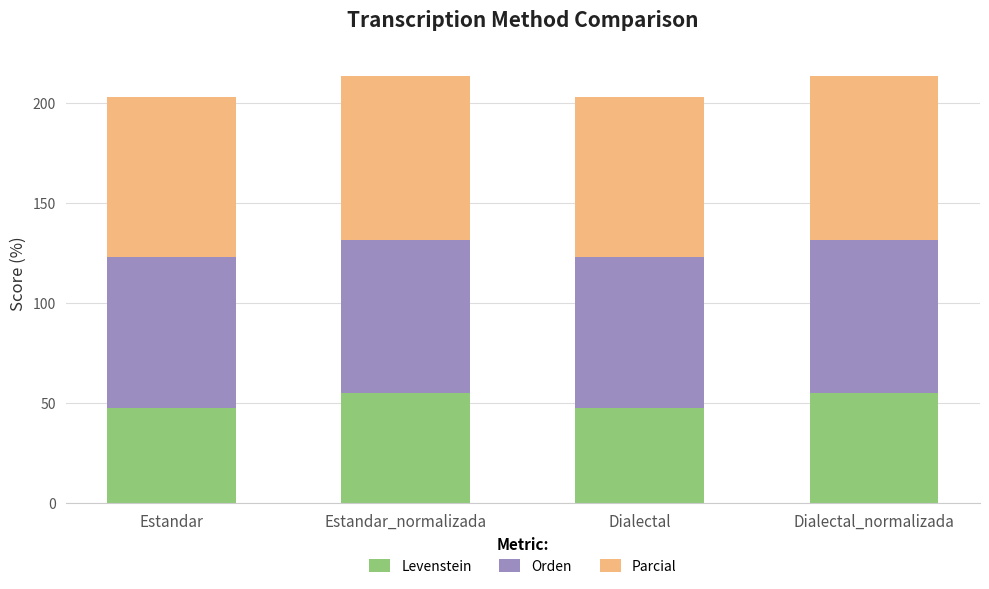

What are all the series names shown in the legend?

Levenstein, Orden, Parcial